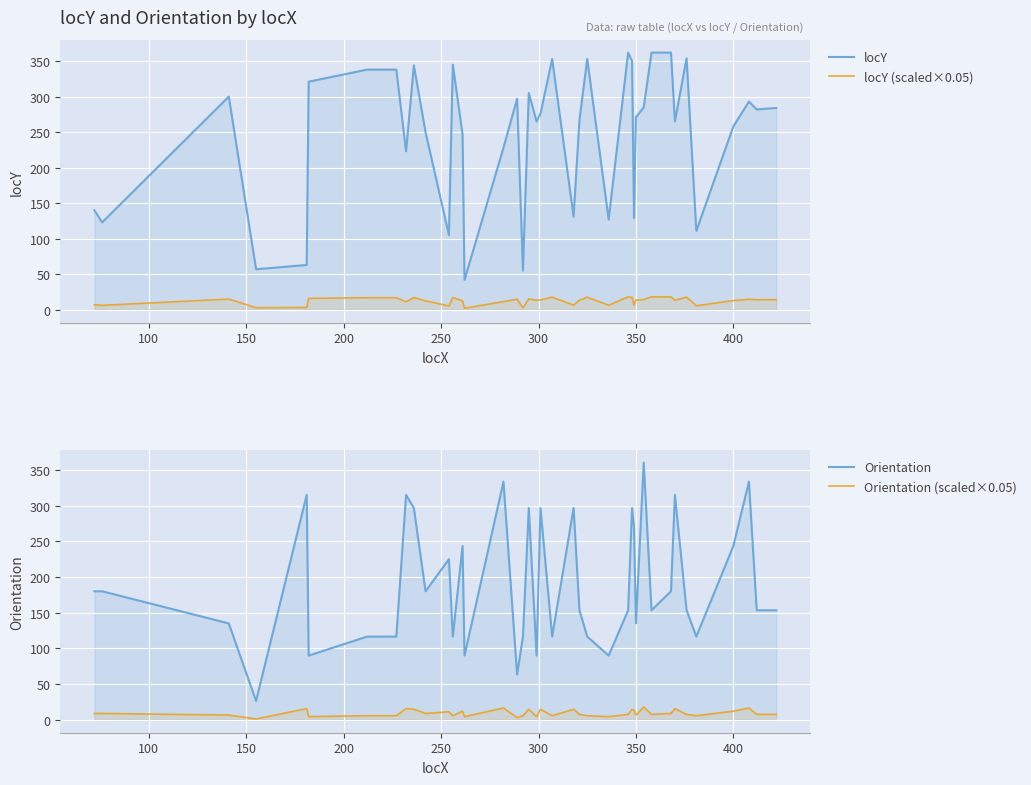

How many lines are shown in the chart?

4